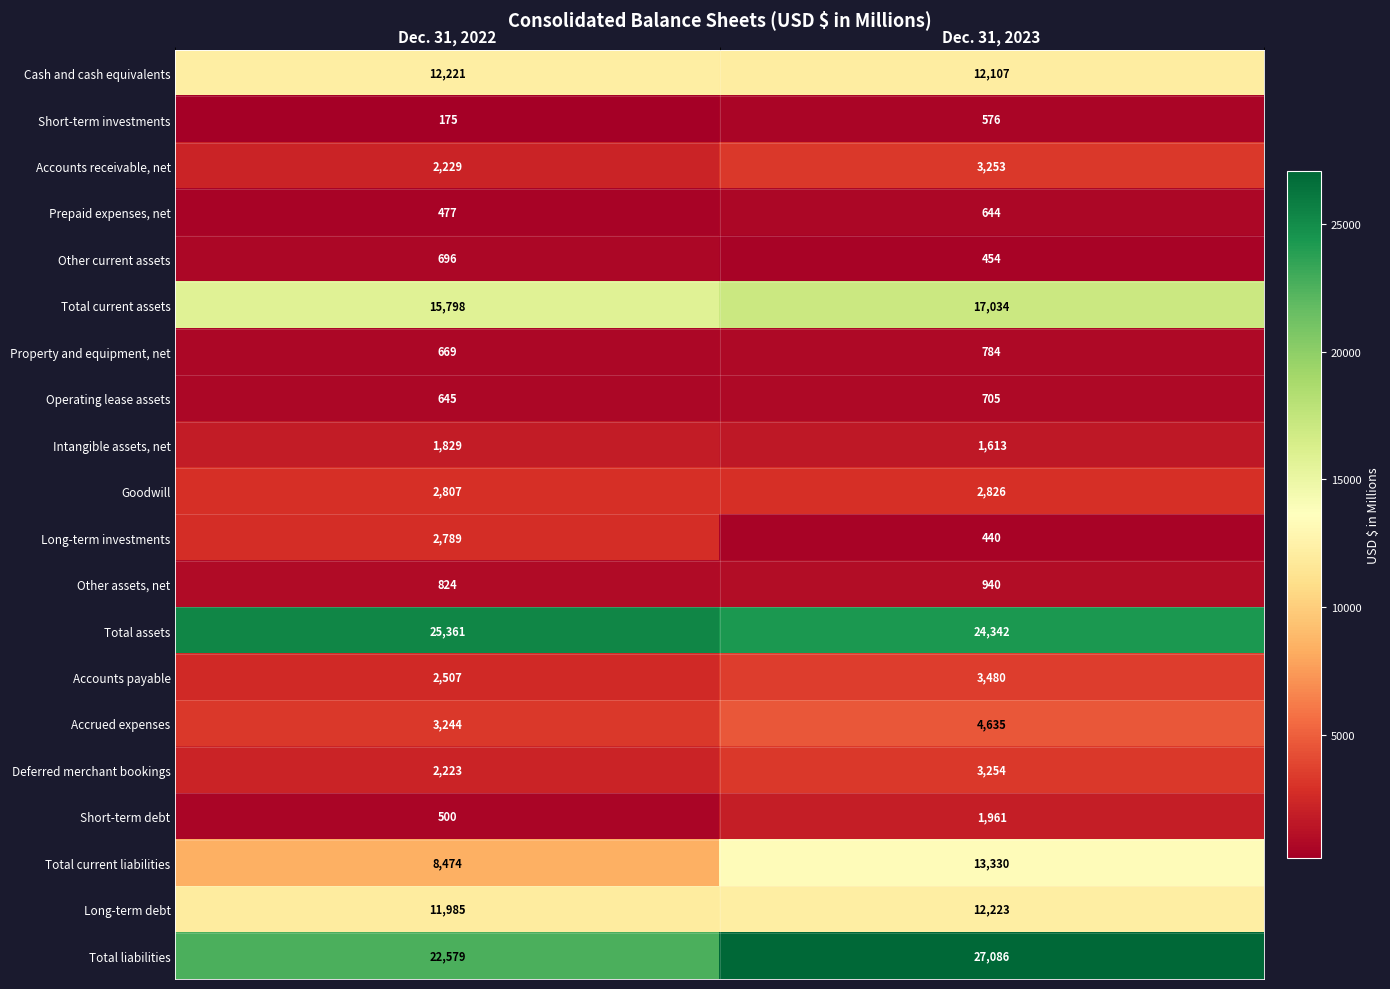

Is the value of Other current assets at Dec. 31, 2023 greater than the value of Long-term investments at Dec. 31, 2022?

No